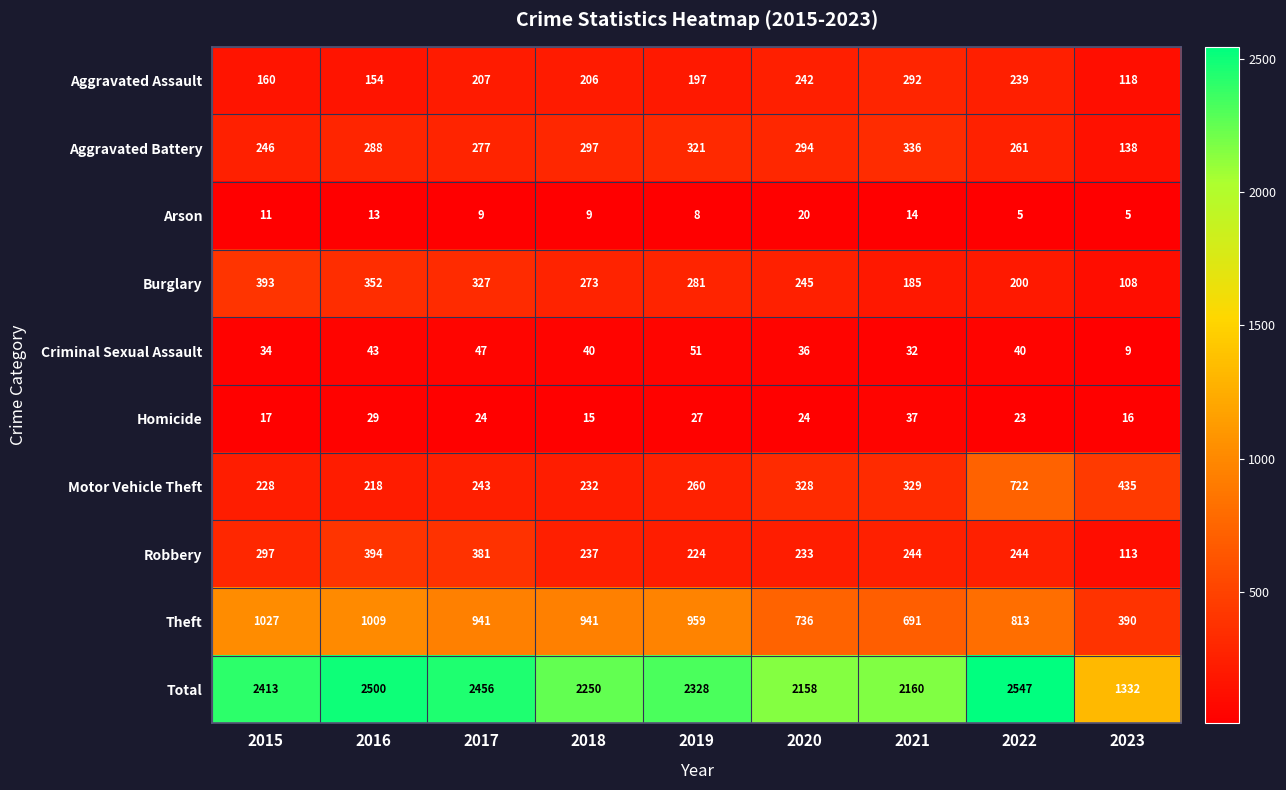

Where is Arson nearest to the value 12?

2015